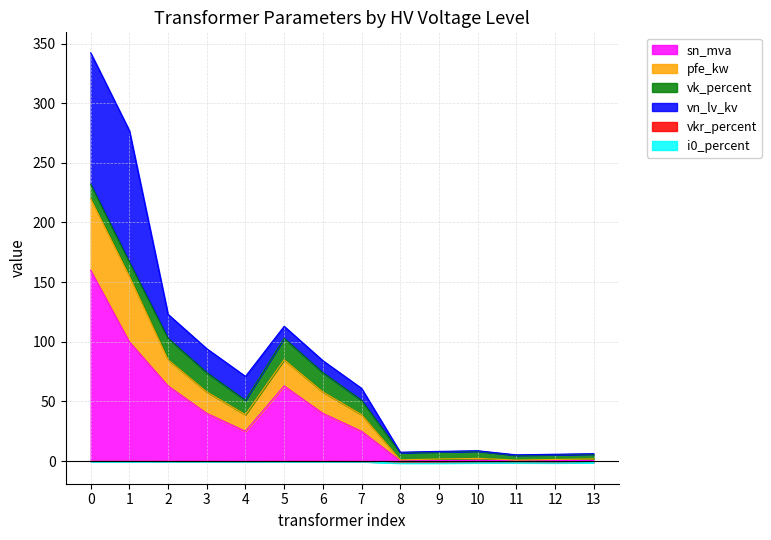

Which series has the widest spread of values?

pfe_kw